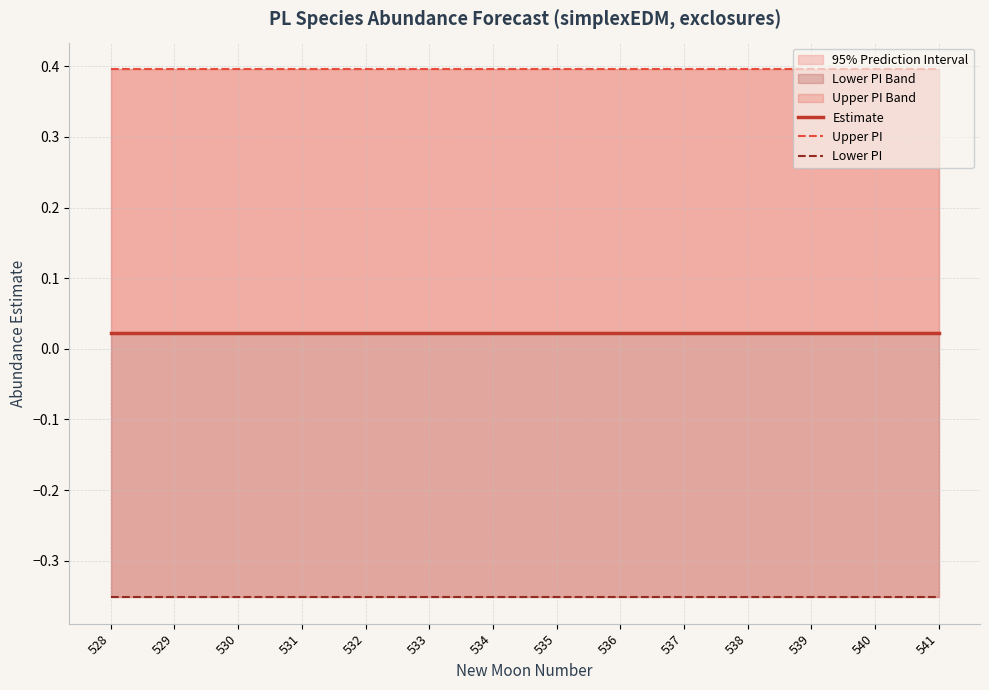

What is the value of the Upper PI point at the 5th from the left?

0.4